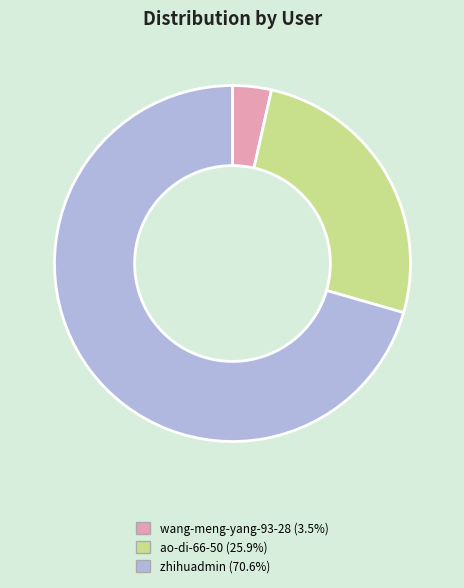

What is the majority slice?

zhihuadmin